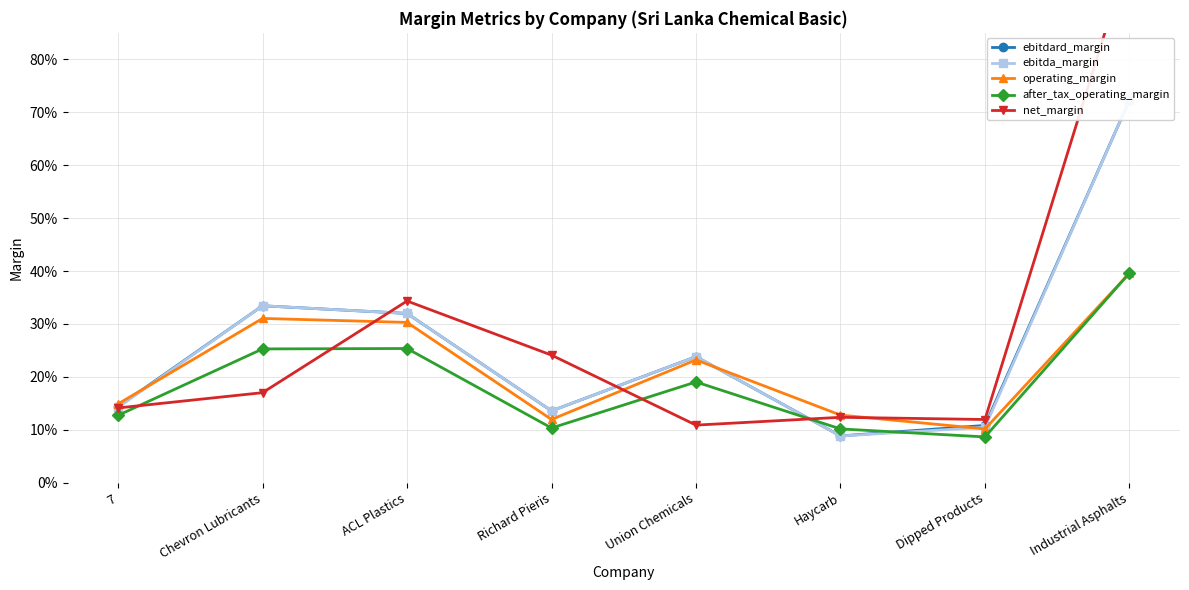

Does the chart display data point markers on the line(s)?

Yes